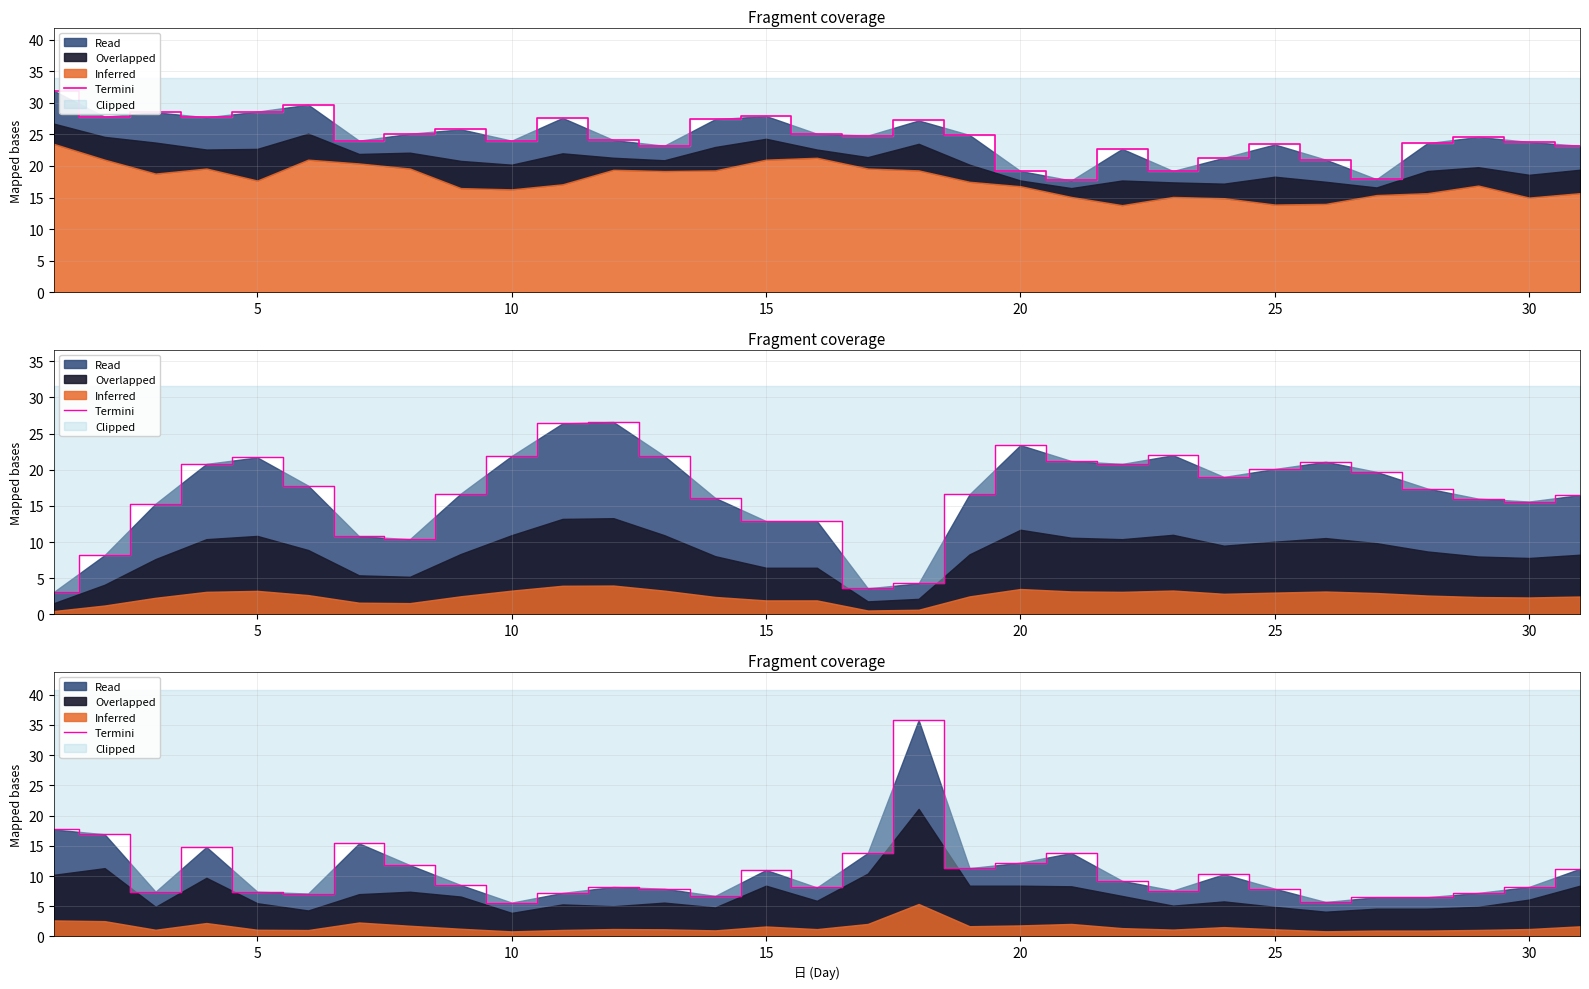

Between 25 and 24, which is larger?

24